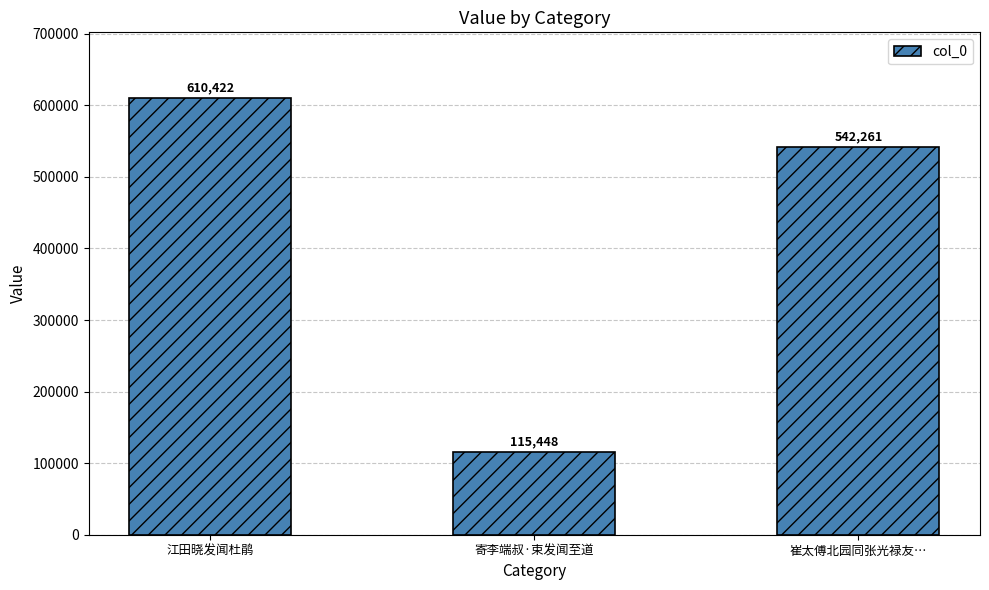

Reading left to right, what are all the values shown in this chart?

江田晓发闻杜鹃=610422	寄李端叔·束发闻至道=115448	崔太傅北园同张光禄友…=542261